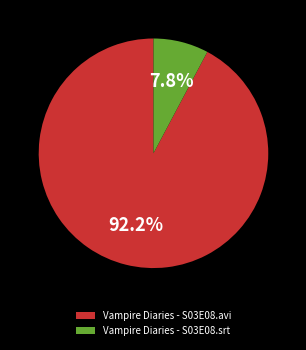

Does Vampire Diaries - S03E08.srt represent more than half of the total?

No